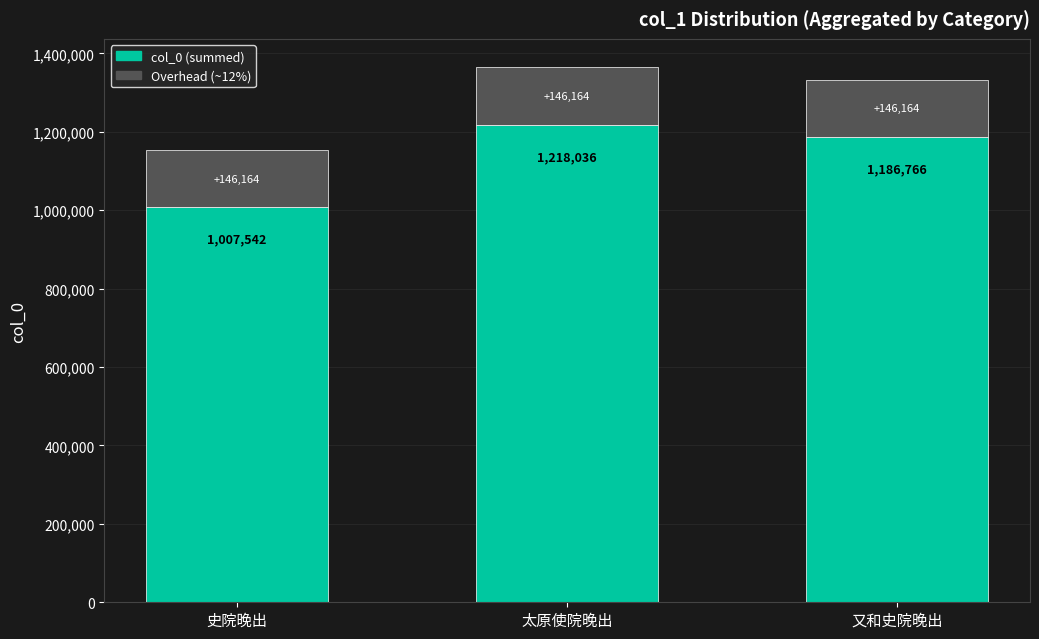

What is the greatest value displayed?

1218036